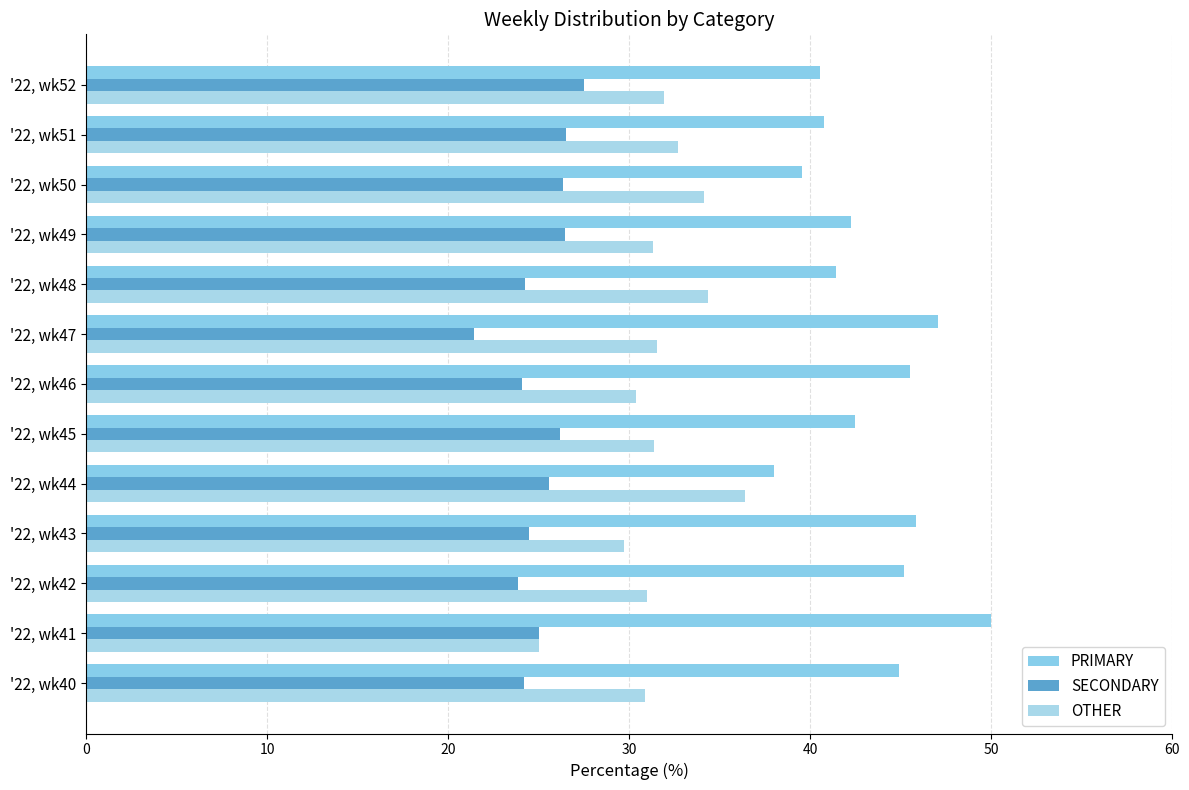

What is the smallest value displayed?

21.4